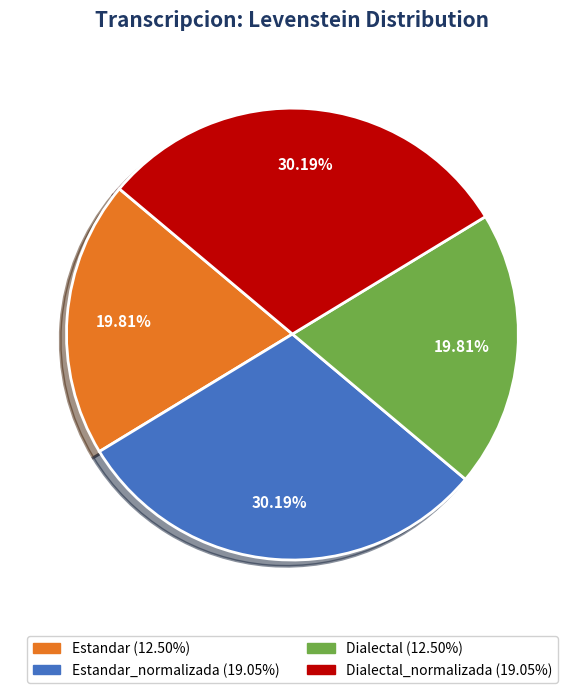

Is there any slice that represents more than half of the pie?

No